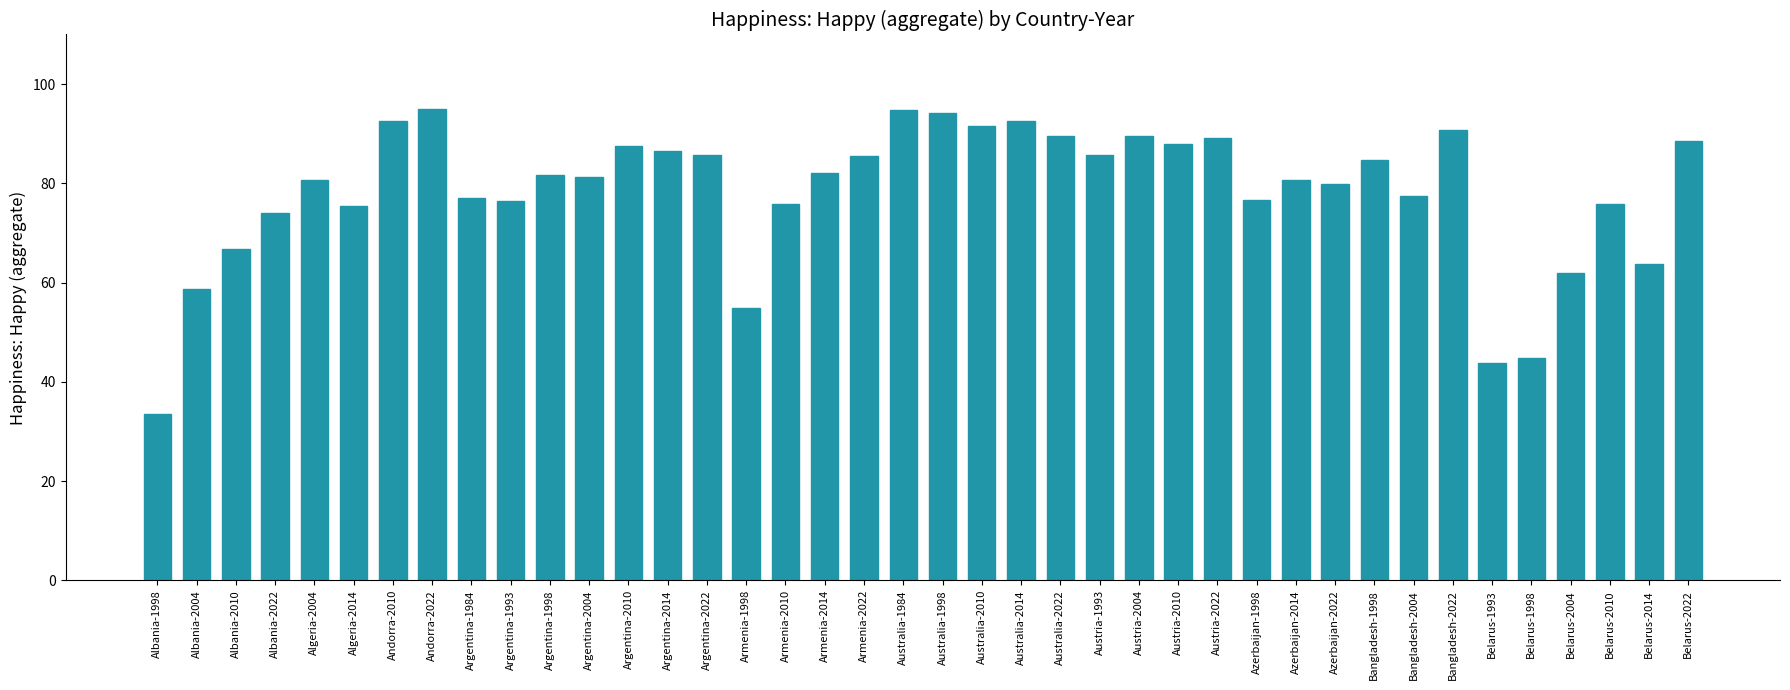

How many categories are shown in the chart?

40